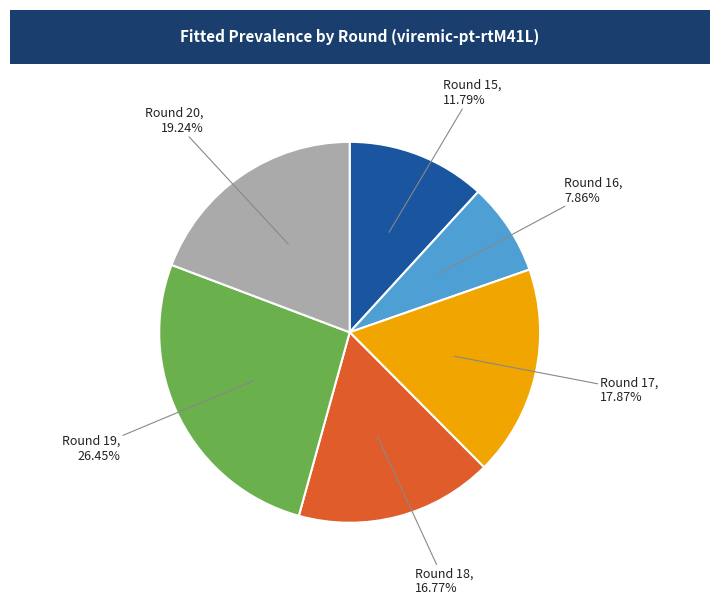

Rank the categories by value from lowest to highest.

Round 16, Round 15, Round 18, Round 17, Round 20, Round 19